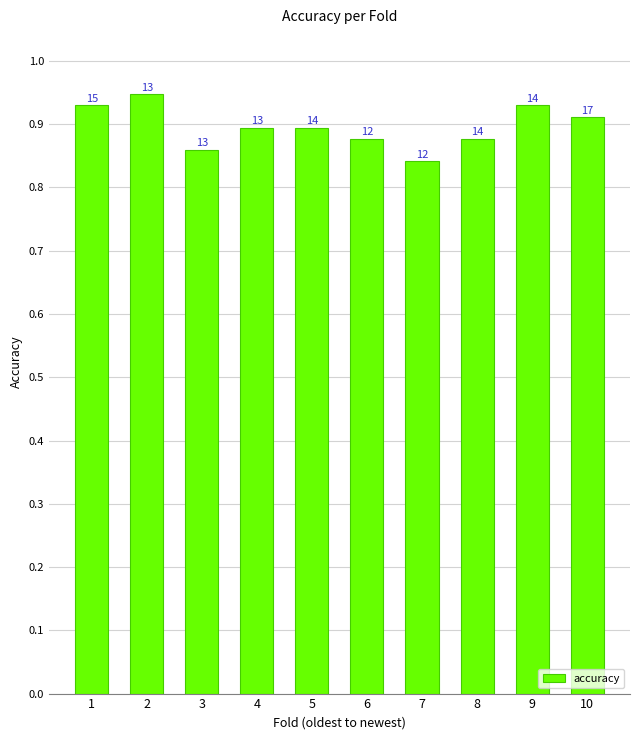

Reading right to left, extract all data points from this chart.

0.9	0.9	0.9	0.8	0.9	0.9	0.9	0.9	0.9	0.9